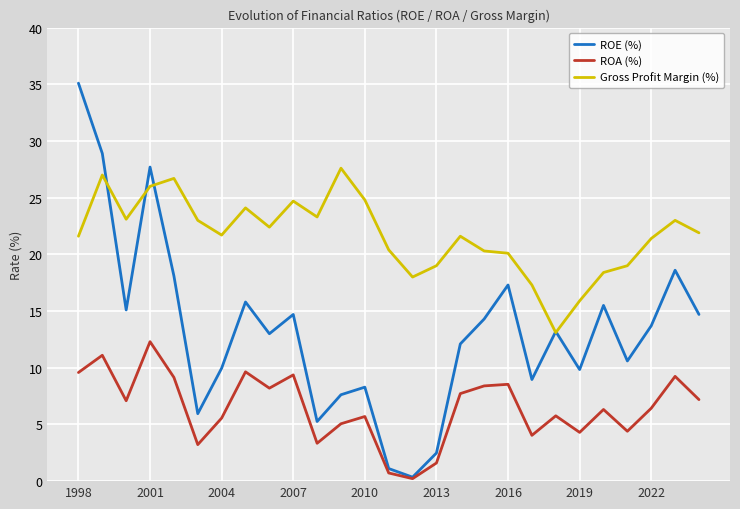

Rank the series by their maximum value, from highest to lowest.

ROE (%), Gross Profit Margin (%), ROA (%)